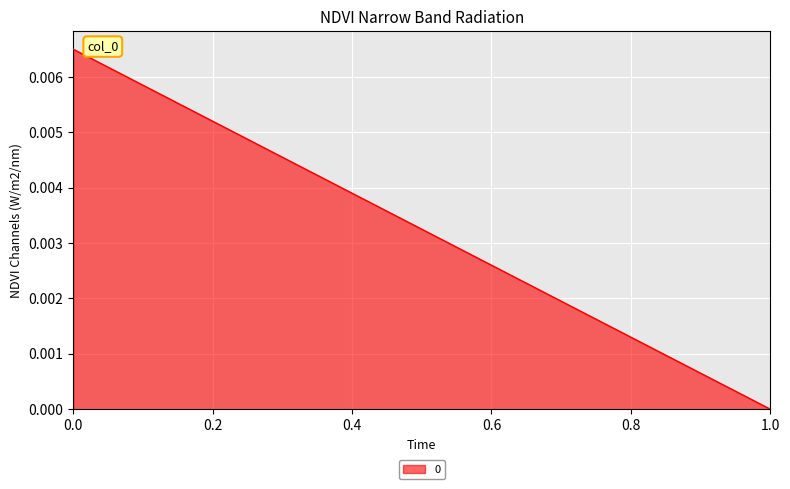

How many lines are shown in the chart?

1